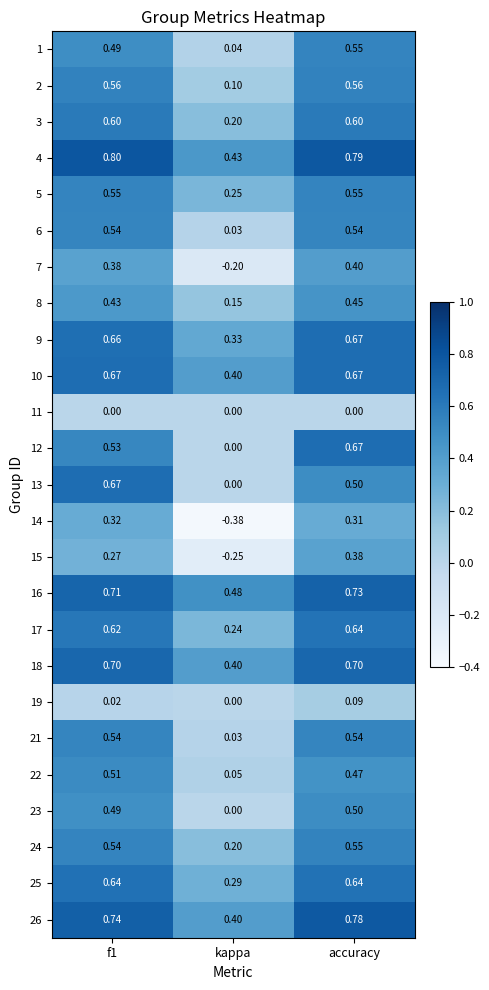

Which category has the lowest value across all series?

kappa